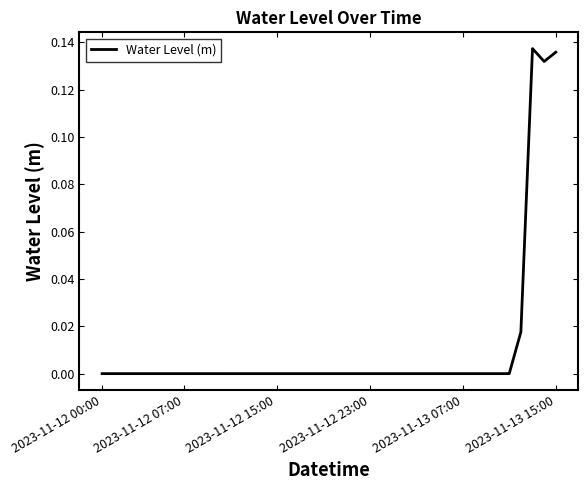

The chart shows a value of -0.0 at 2023-11-13 07:00. True or false?

True